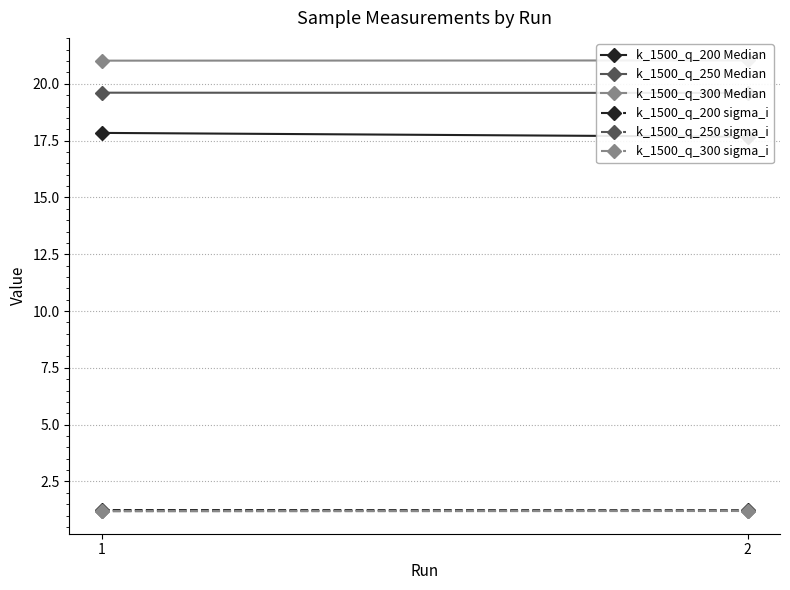

Is the value of k_1500_q_250 sigma_i at 1 greater than the value of k_1500_q_200 Median at 2?

No